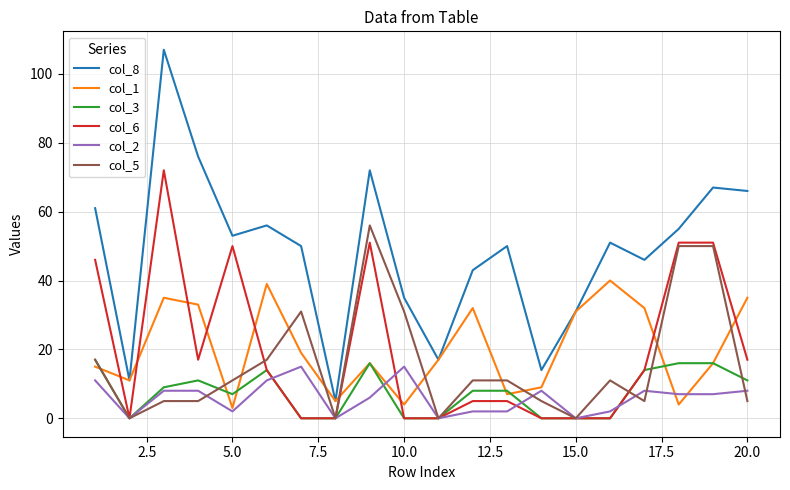

What is the difference between the second highest and minimum values in the col_2 series?

15